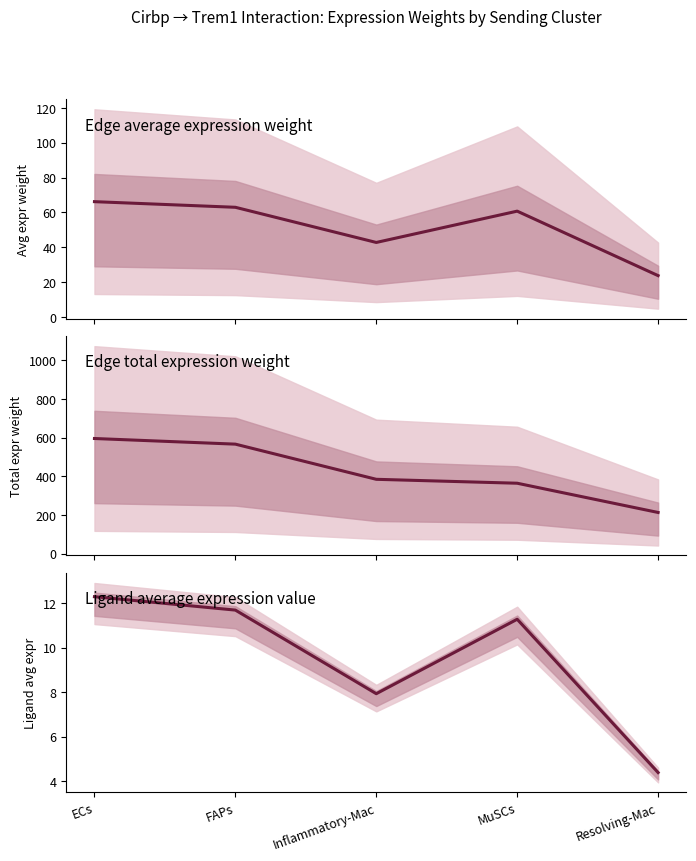

What is the value of the Ligand average expression value point at the 3rd from the left?

7.9